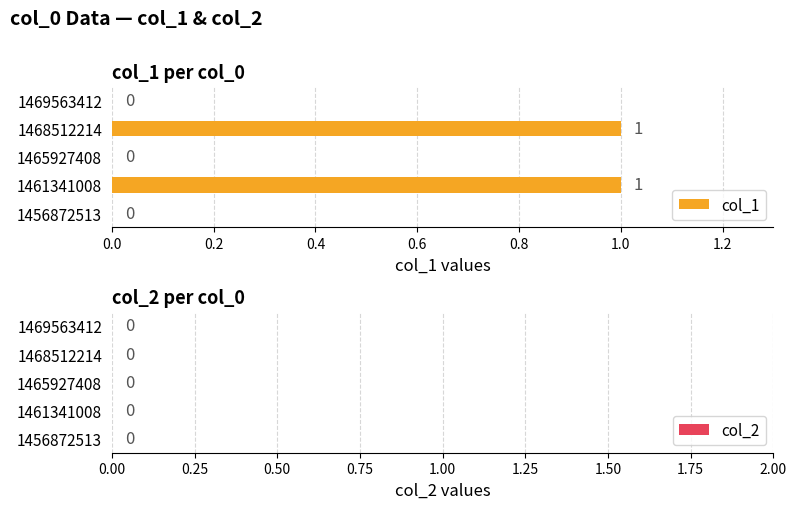

Is it true that the value at 1468512214 is 0?

False